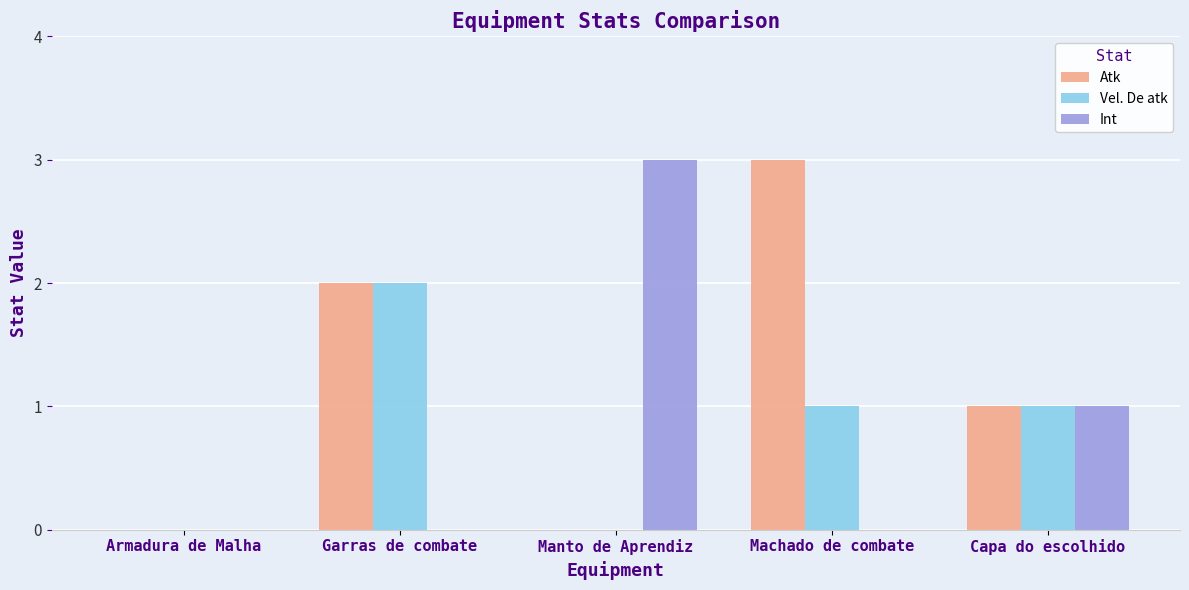

Between Machado de combate and Capa do escolhido, which series saw the biggest shift?

Atk